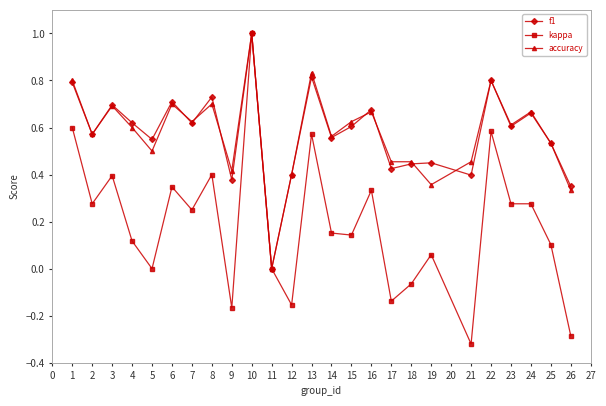

Which series has the largest range (max minus min)?

kappa